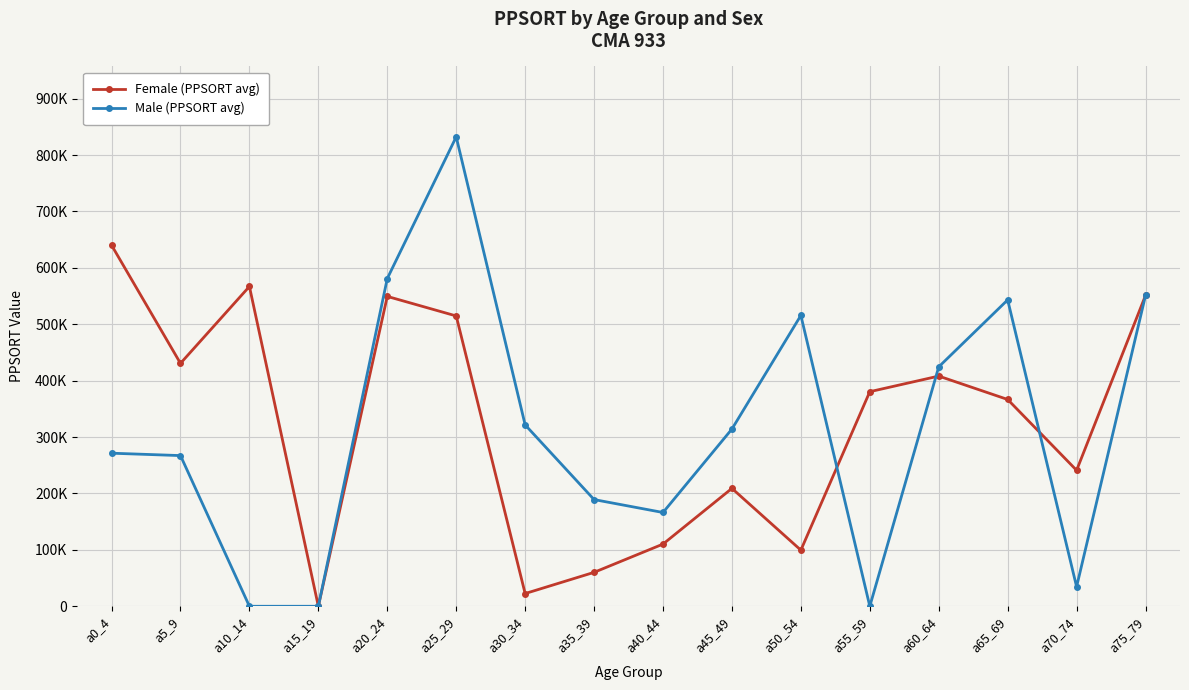

Reading left to right, transcribe all the data shown in this chart.

Female (PPSORT avg): a0_4=640234	a5_9=430706	a10_14=567011	a15_19=0	a20_24=549400	a25_29=514746	a30_34=22559	a35_39=60155	a40_44=110272	a45_49=209037	a50_54=99509	a55_59=380469	a60_64=408148	a65_69=366658	a70_74=241056	a75_79=551235
Male (PPSORT avg): a0_4=271412	a5_9=267163	a10_14=0	a15_19=0	a20_24=581050	a25_29=832284	a30_34=321617	a35_39=189176	a40_44=166270	a45_49=314264	a50_54=515698	a55_59=0	a60_64=424485	a65_69=543234	a70_74=34647	a75_79=551235